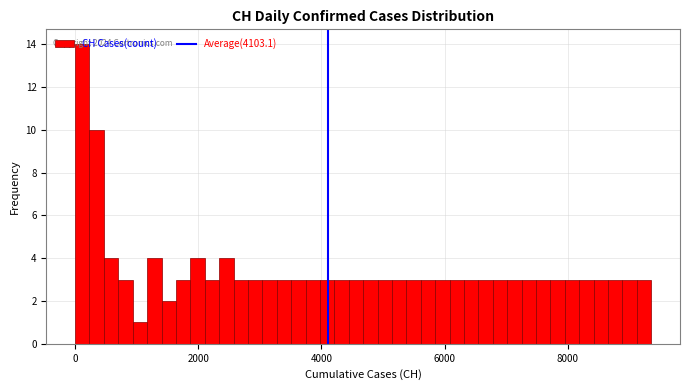

Read against the x-axis, roughly where is the centre of the tallest bar?

200